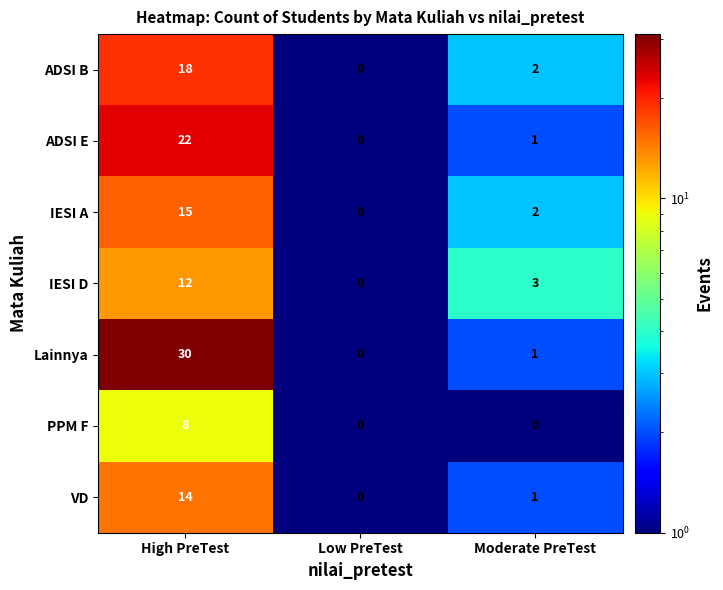

Which category has the lowest value in the ADSI B series?

Low PreTest